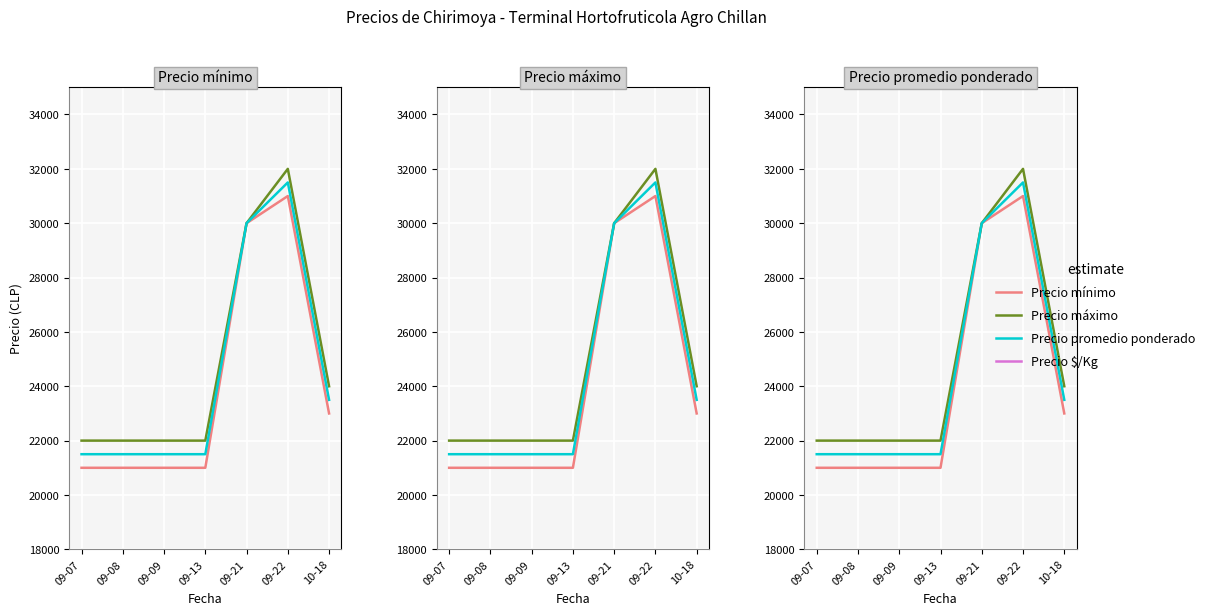

List the series in order of their peak value, highest first.

Precio máximo, Precio promedio ponderado, Precio mínimo, Precio $/Kg